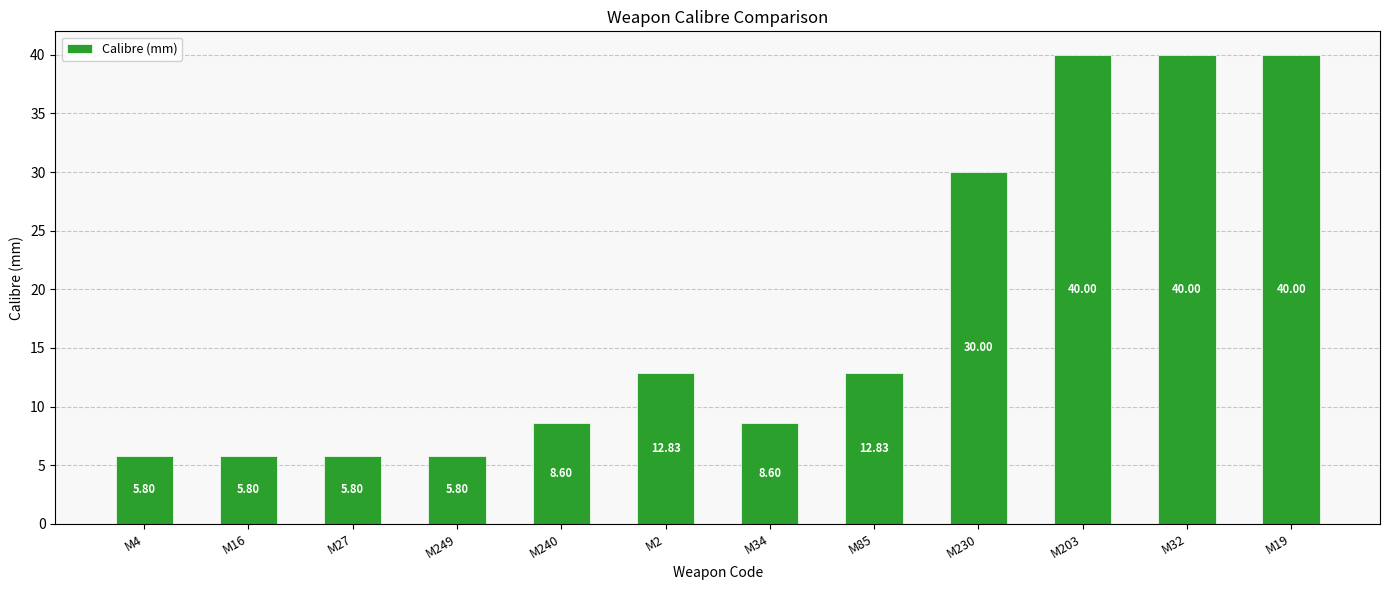

What is the smallest value displayed?

5.8